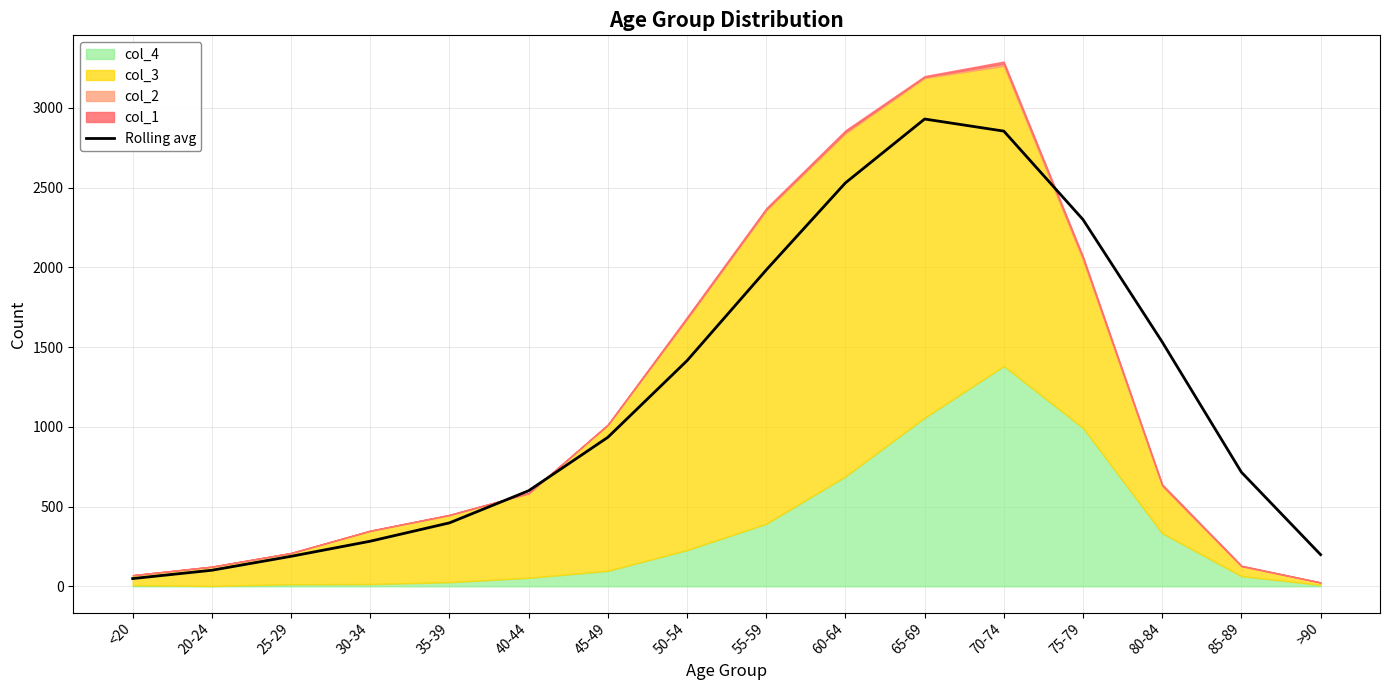

Between 25-29 and >90, which is larger?

>90